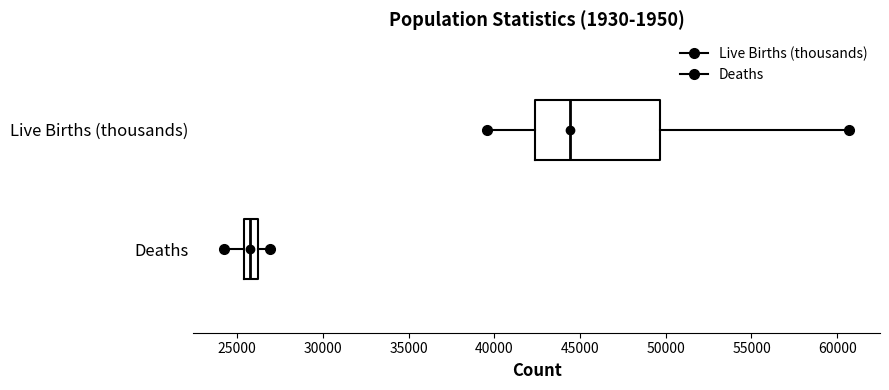

Which box is the widest, from its left edge to its right edge?

Live Births (thousands)